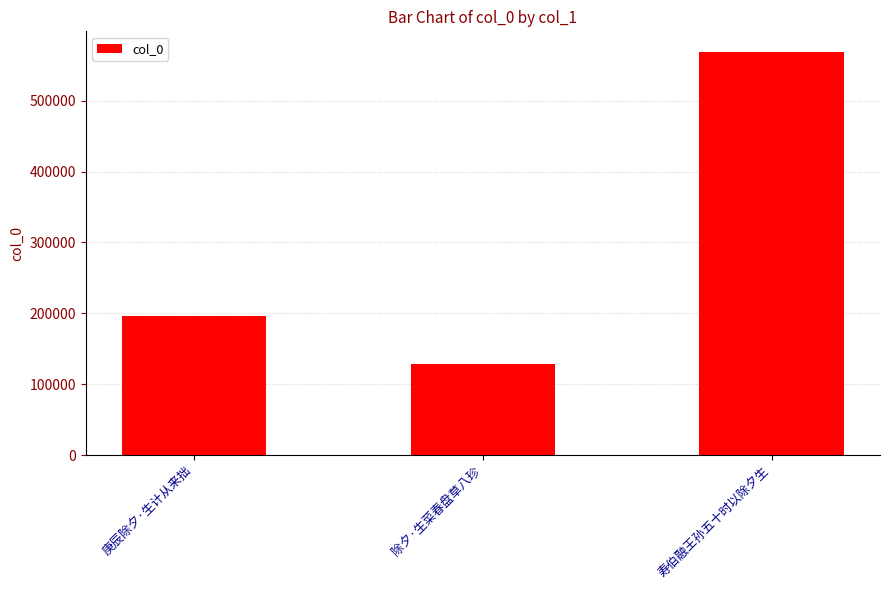

Reading left to right, extract all data points from this chart.

196147	129126	569387